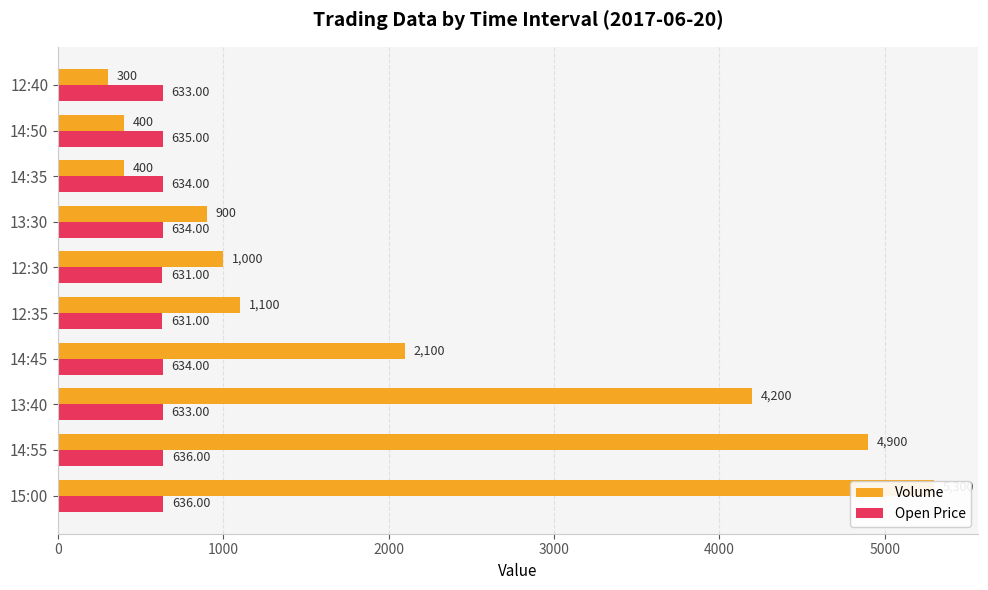

Which series has the largest range (max minus min)?

Volume